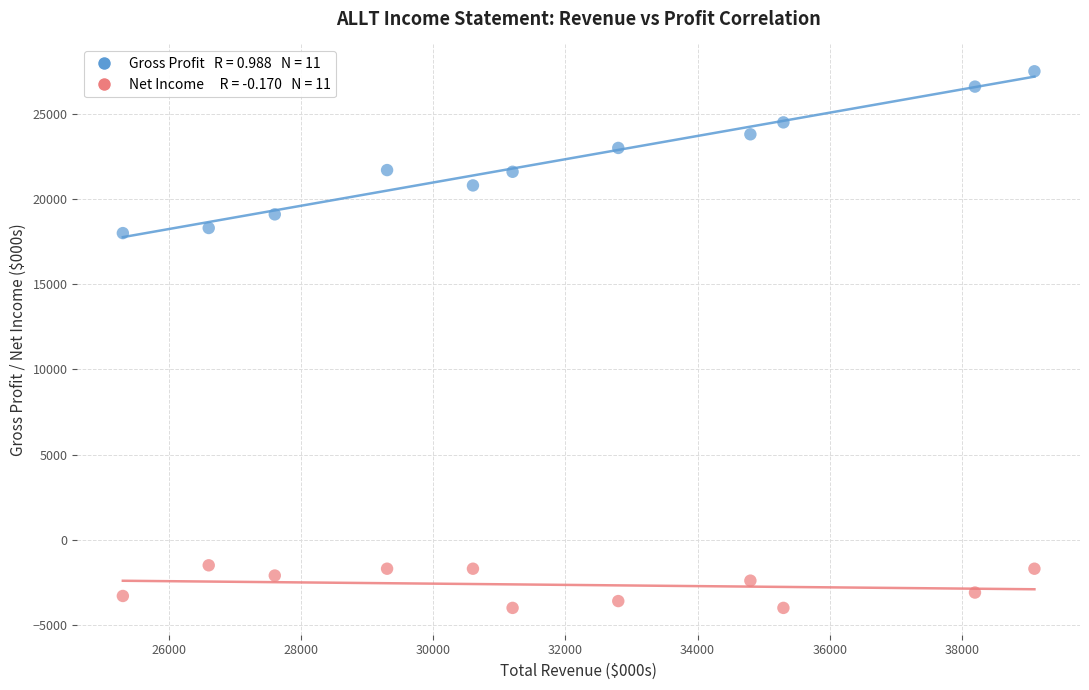

Across all data points, what is the range of X values (max minus min)?

13800